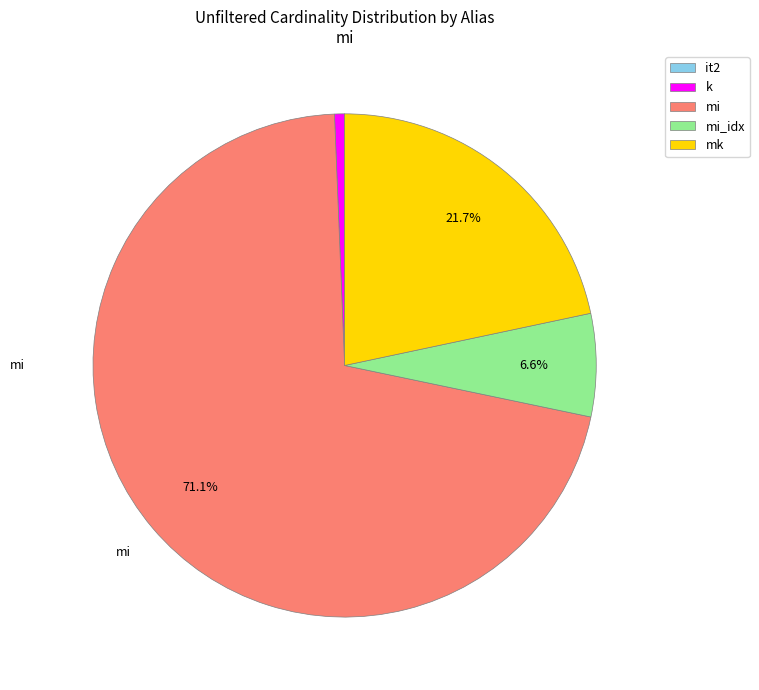

To the nearest percent, what percentage of the pie is k?

1%